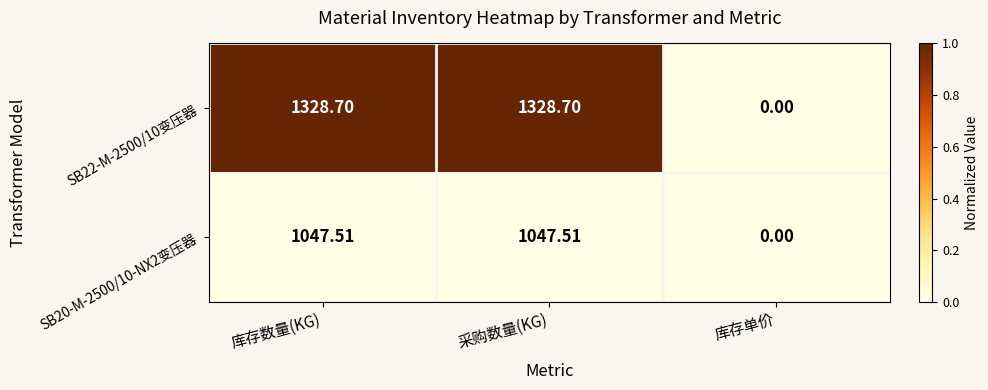

What is the maximum value shown in the chart?

1328.7